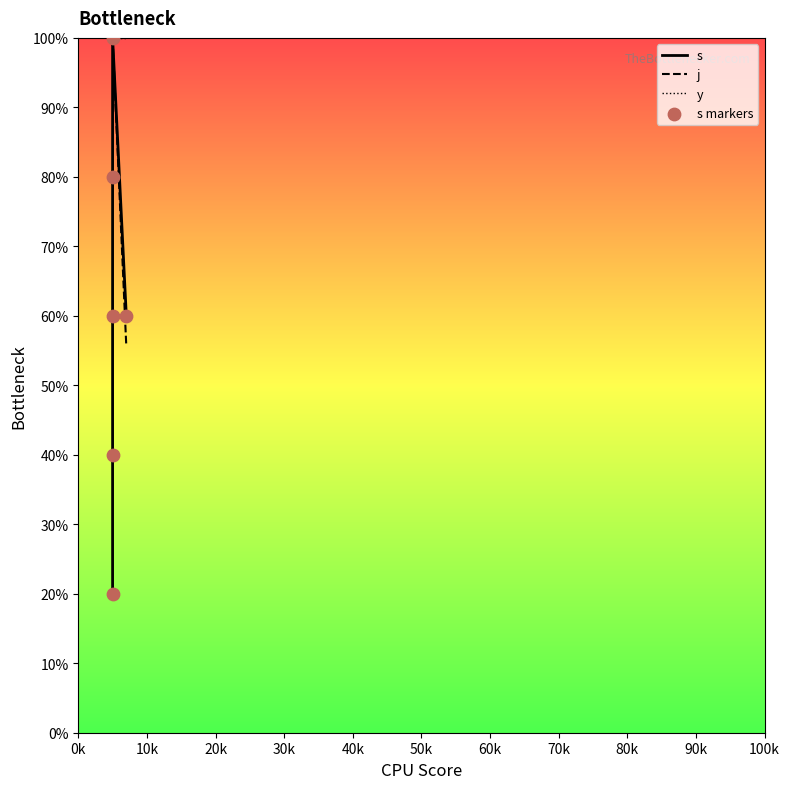

At how many categories does at least one series exceed 69?

6